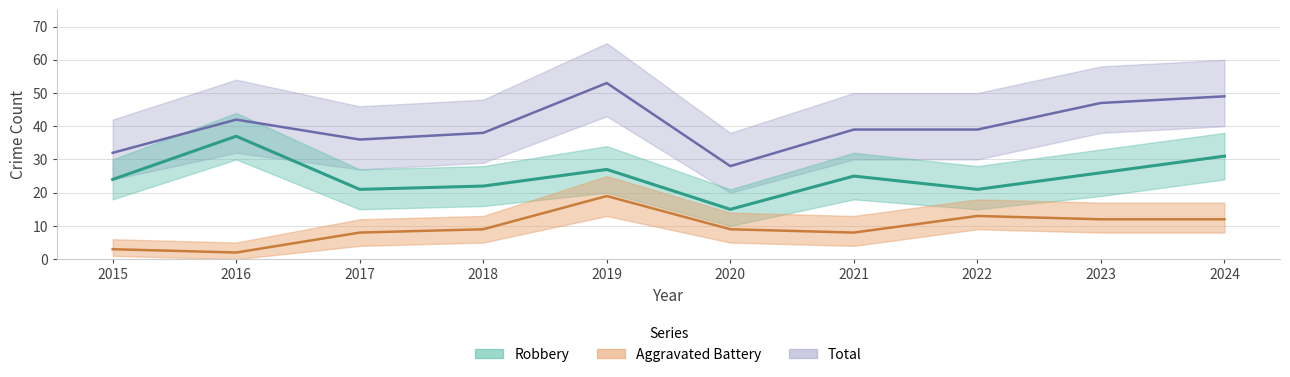

What is the difference between the maximum and minimum values in the Aggravated Battery series?

17